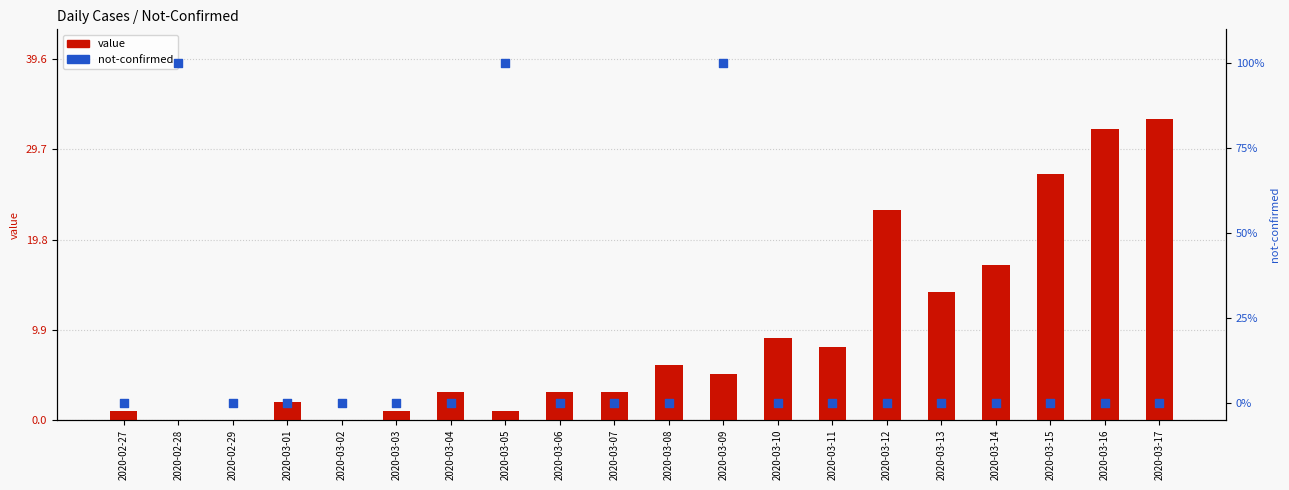

Which series reaches the minimum Y coordinate?

value